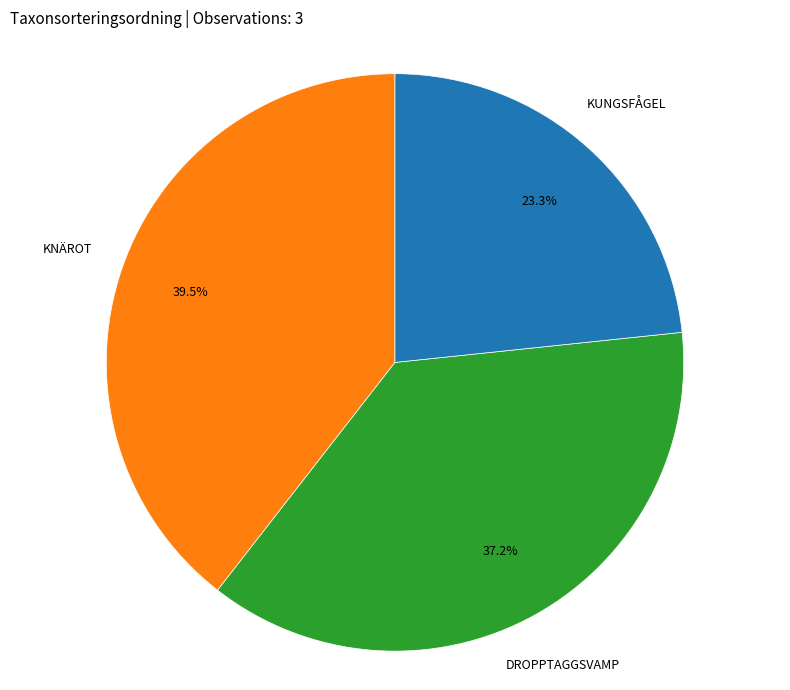

Does any single category account for the majority?

No